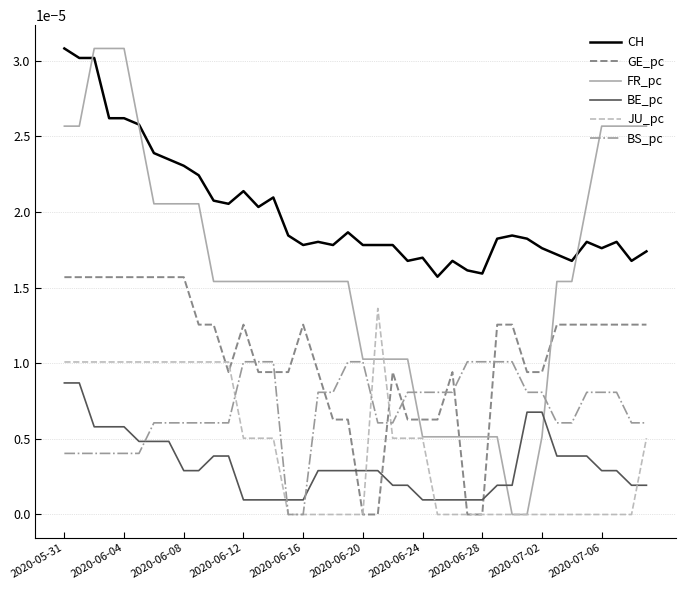

Which series ends up on top after the final intersection of BE_pc and BS_pc?

BS_pc